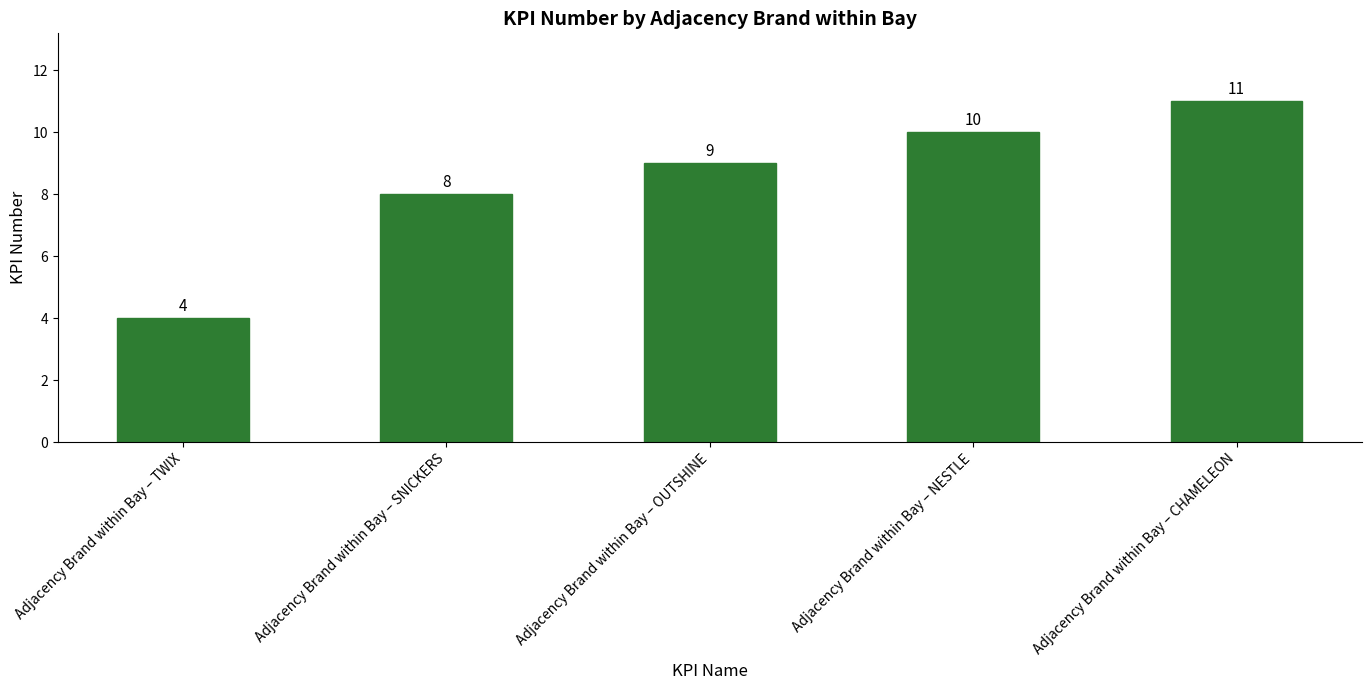

What is the approximate value at Adjacency Brand within Bay – NESTLE?

10